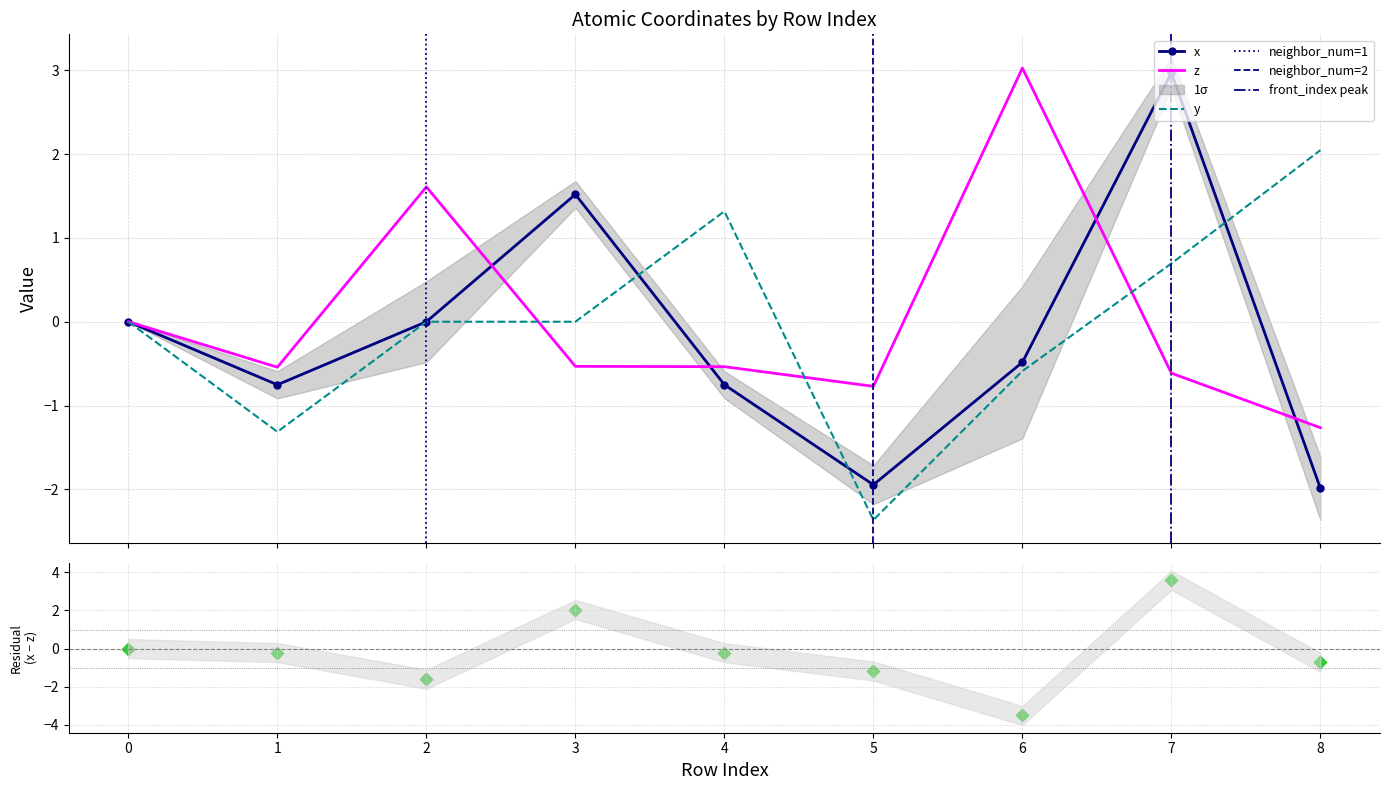

What are all the series names shown in the legend?

x, z, y